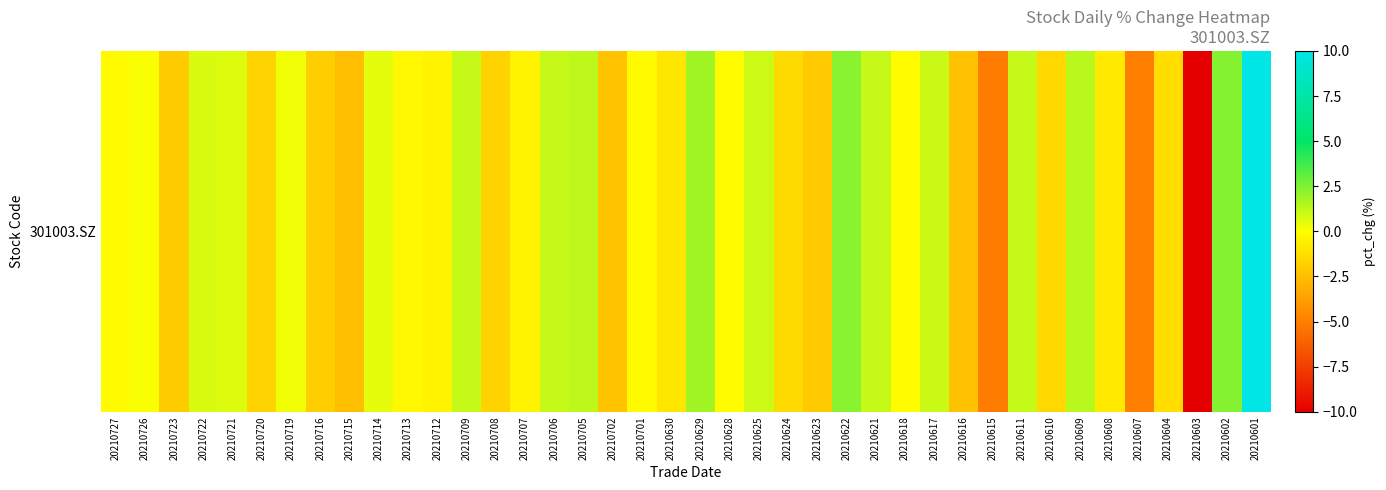

Read the value at 20210715.

-2.5